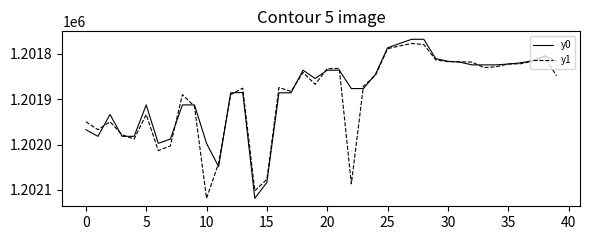

What is the maximum value shown in the chart?

1202118.6